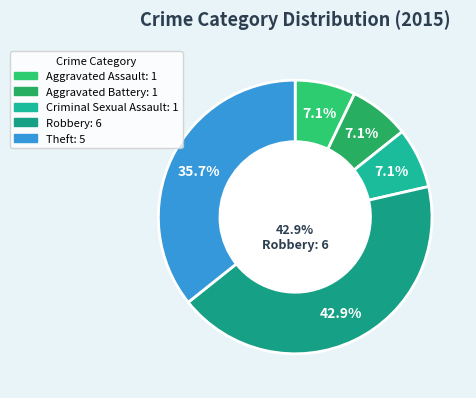

Which category has the smallest portion of the pie?

Aggravated Assault